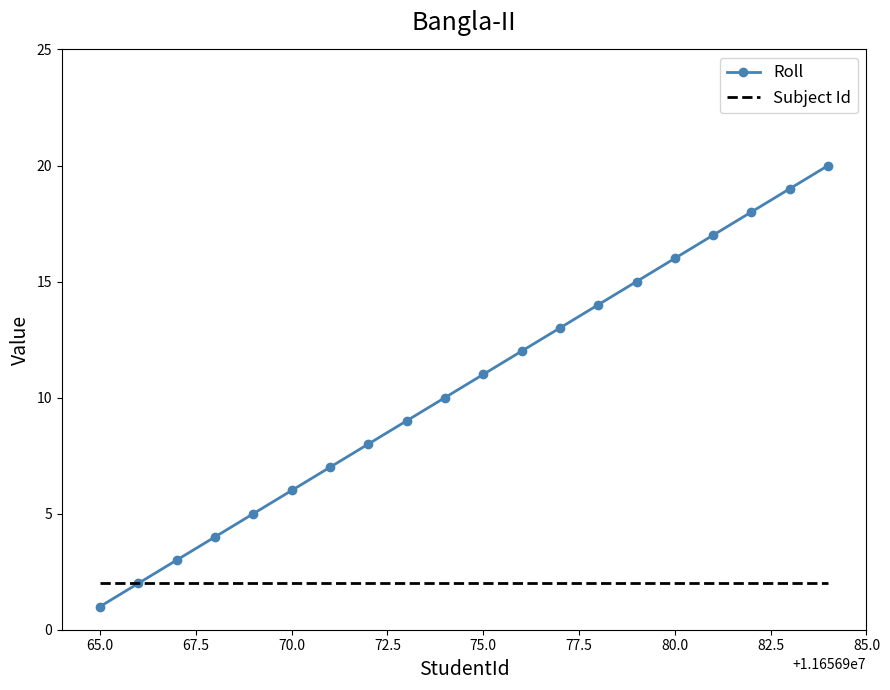

Which series has the largest range (max minus min)?

Roll